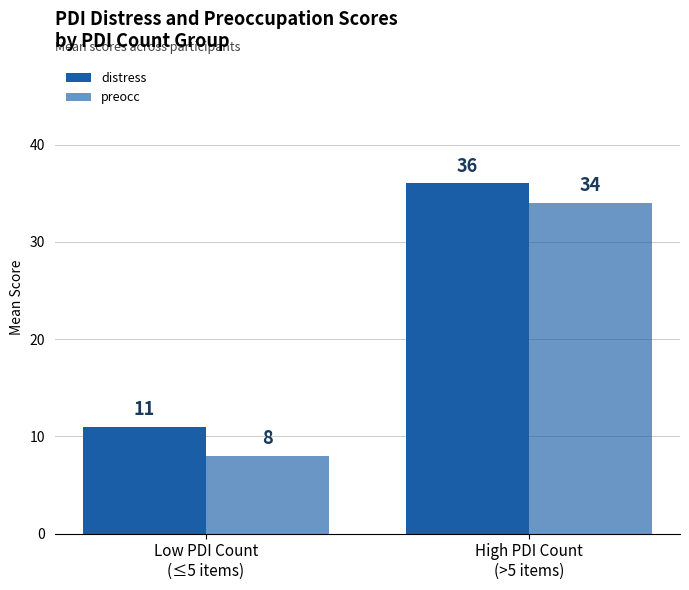

What position from the right is High PDI Count
(>5 items)?

1